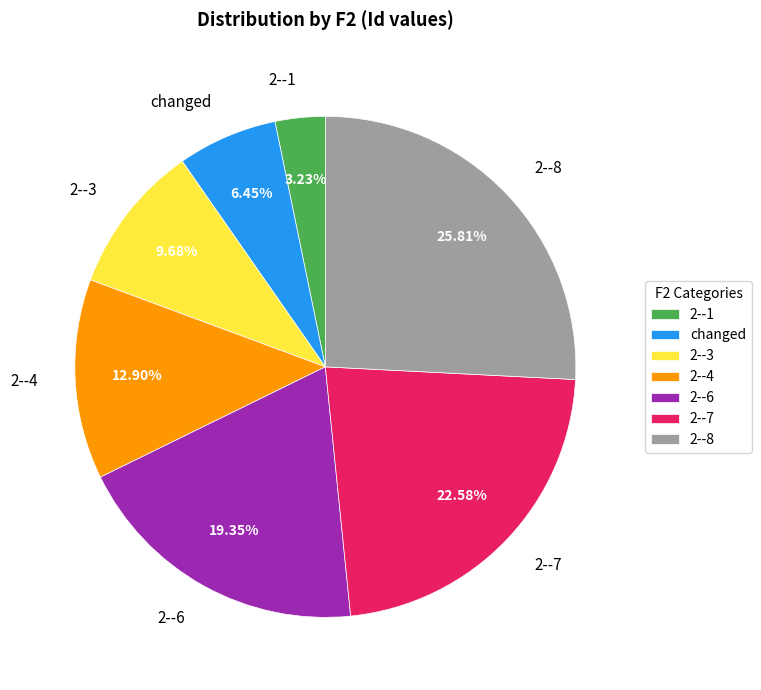

What is the ratio of the value at changed to the value at 2--6?

0.3